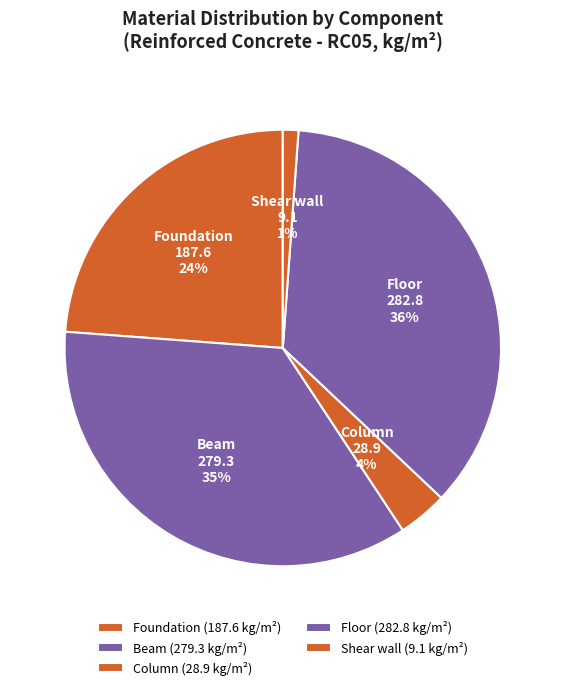

Between Floor and Foundation, which is larger?

Floor